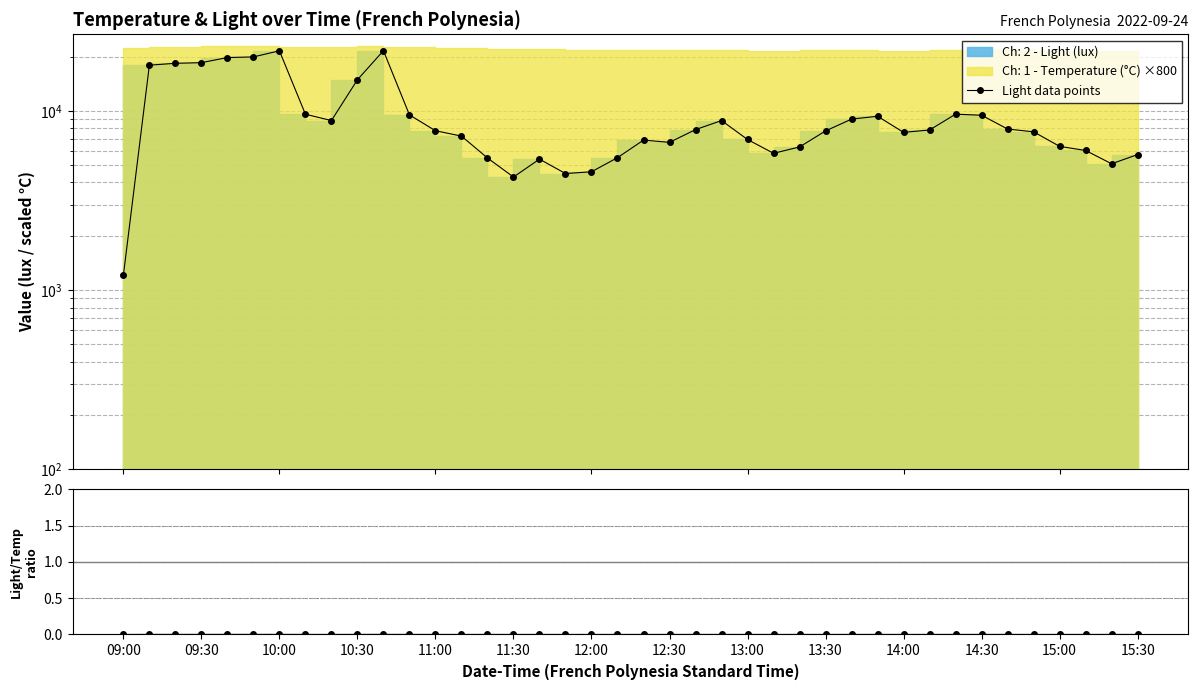

True or false: Light data points has a value of 33975.4 at 10:00.

False